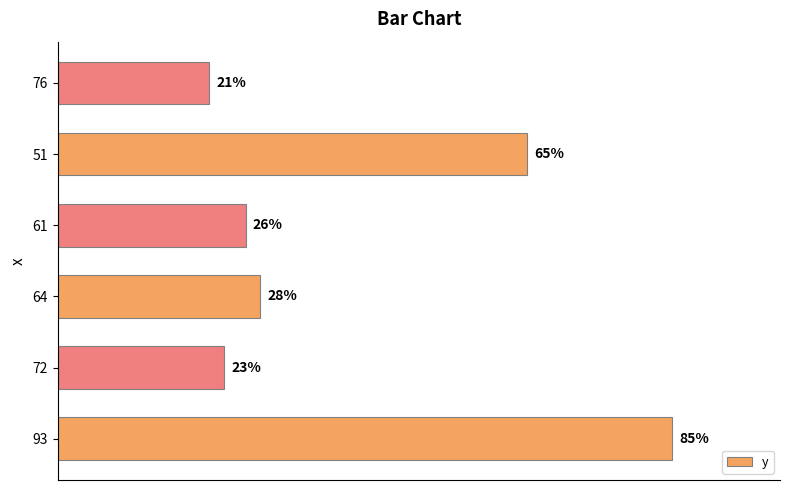

List the labels in order of value, smallest first.

76, 72, 61, 64, 51, 93